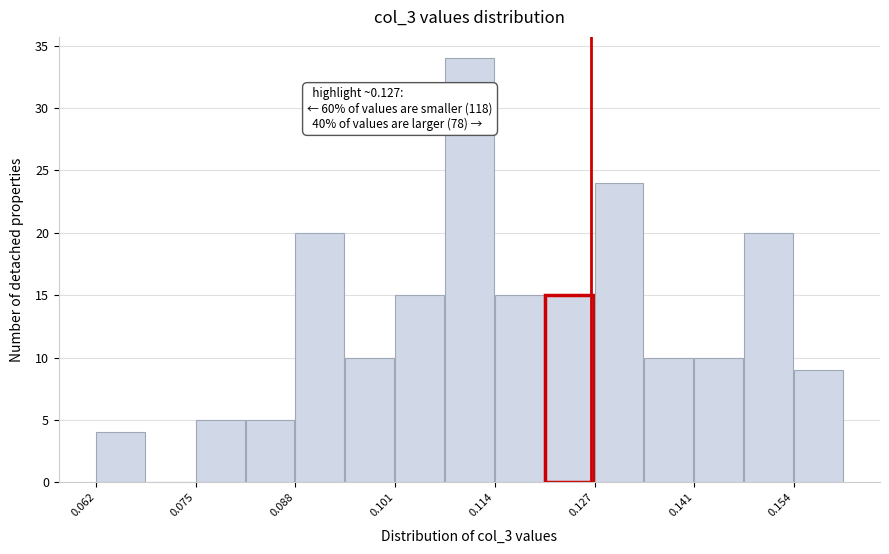

Read against the x-axis, roughly where is the centre of the tallest bar?

0.110